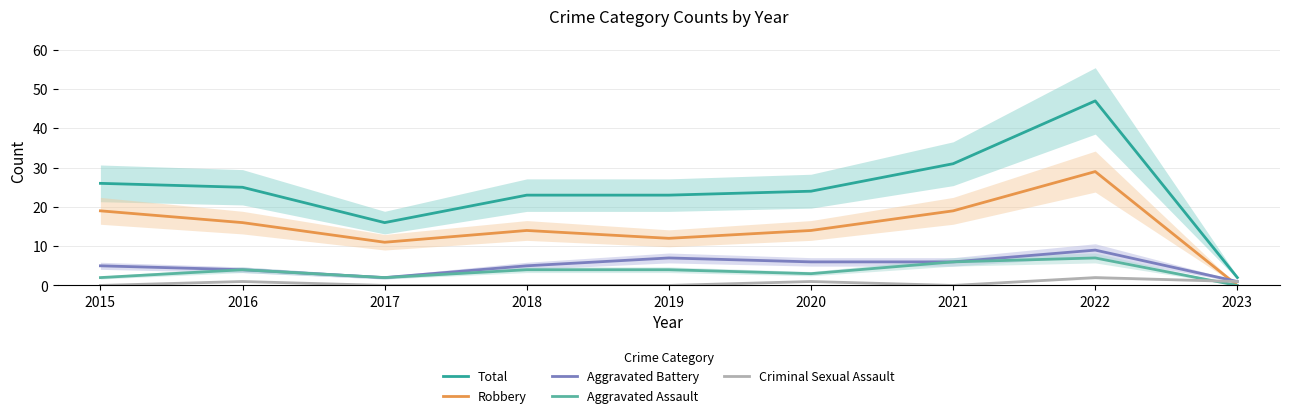

Reading right to left, list all the values displayed in this chart.

Total: 2	47	31	24	23	23	16	25	26
Robbery: 0	29	19	14	12	14	11	16	19
Aggravated Battery: 1	9	6	6	7	5	2	4	5
Aggravated Assault: 0	7	6	3	4	4	2	4	2
Criminal Sexual Assault: 1	2	0	1	0	0	0	1	0